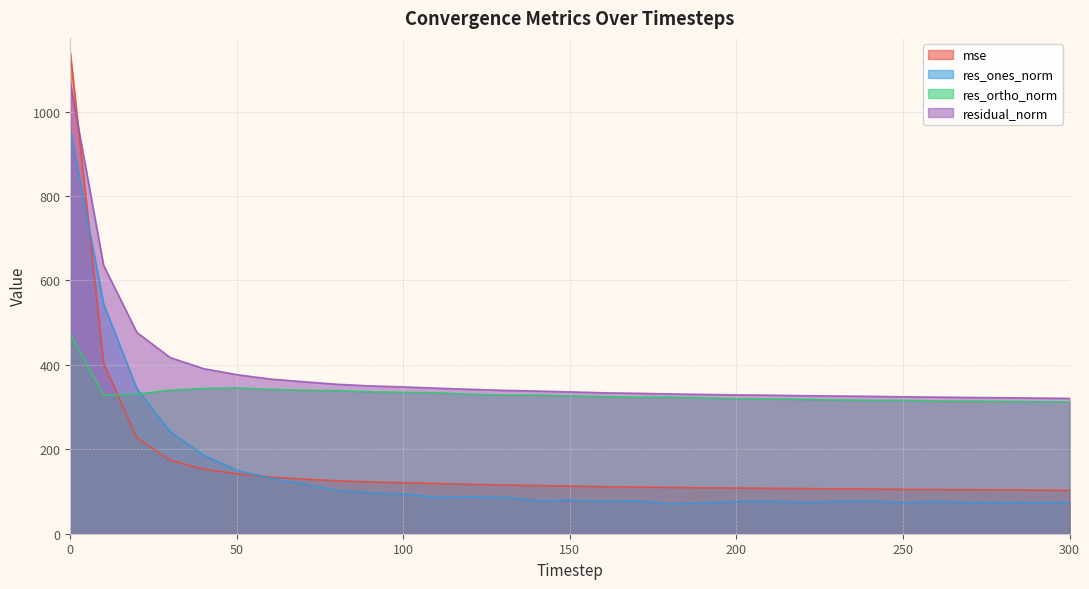

What is the total value across all series at 20?

1378.2